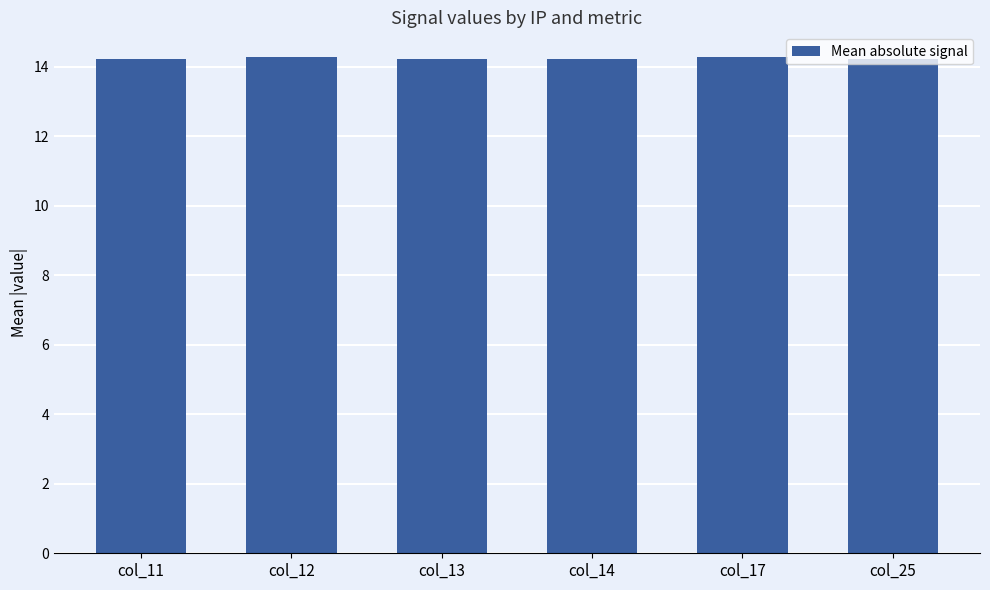

What is the value of the 3rd bar from the left?

14.2